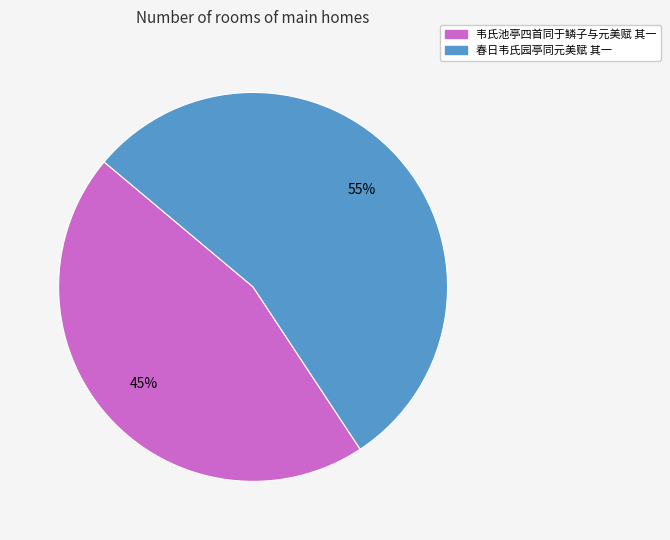

Which category has the biggest portion of the pie?

春日韦氏园亭同元美赋 其一